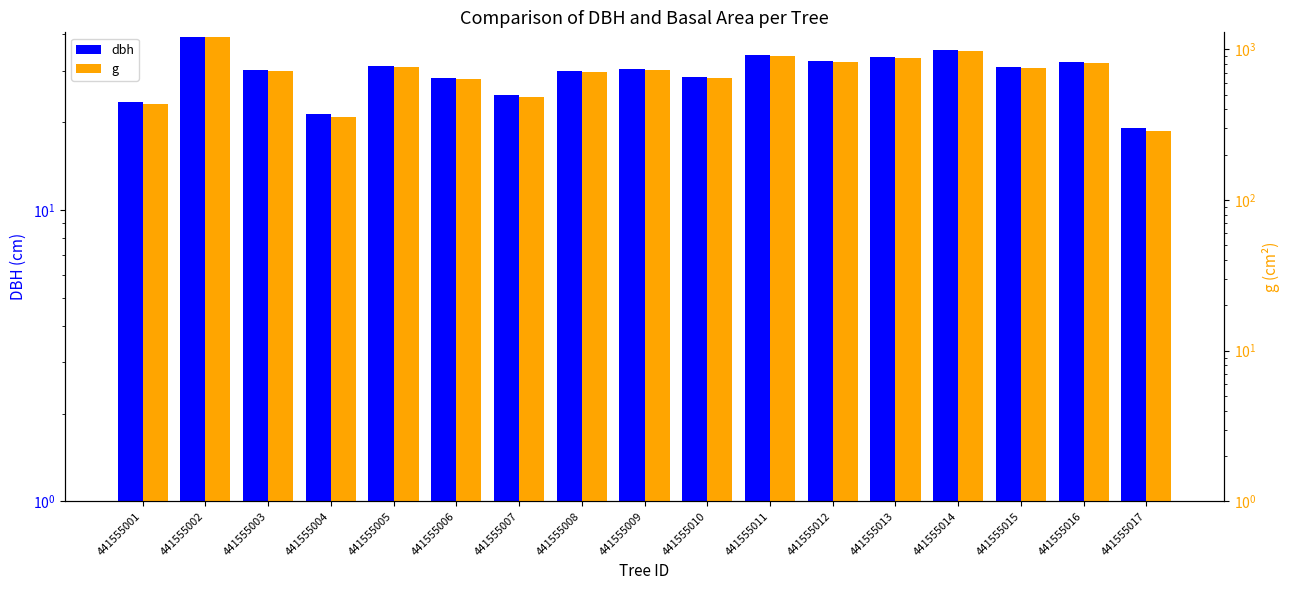

Rank the series by their average value, from lowest to highest.

dbh, g